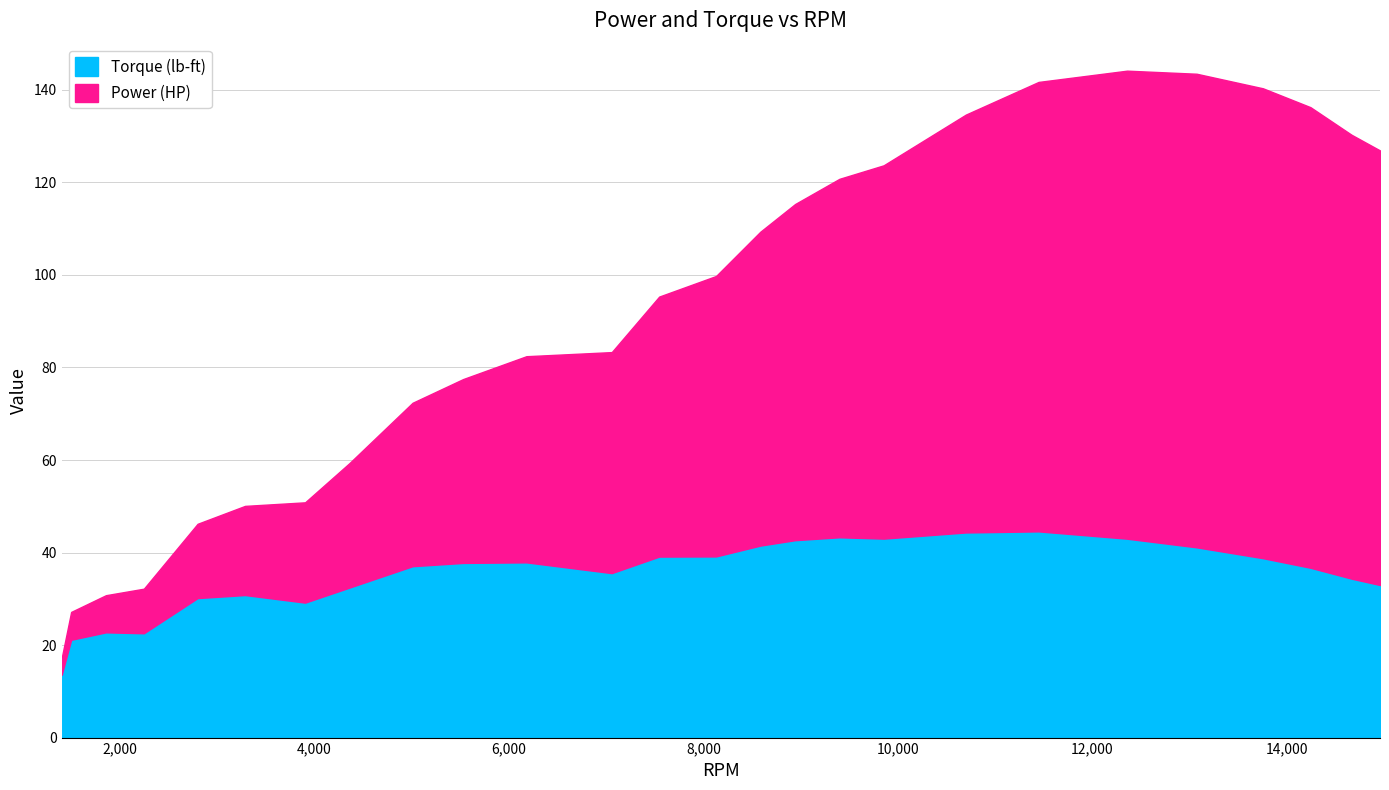

Which series has the largest range (max minus min)?

Power (HP)